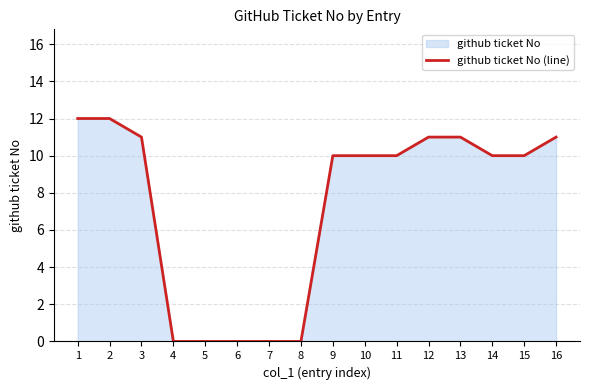

Reading left to right, list all the values displayed in this chart.

12	12	11	0	0	0	0	0	10	10	10	11	11	10	10	11